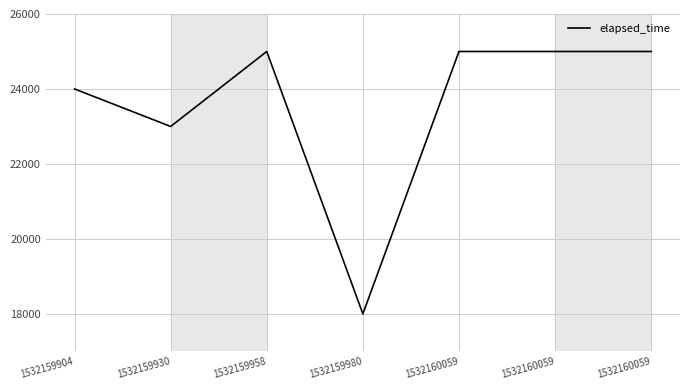

Which has a higher value, 1532159930 or 1532159958?

1532159958